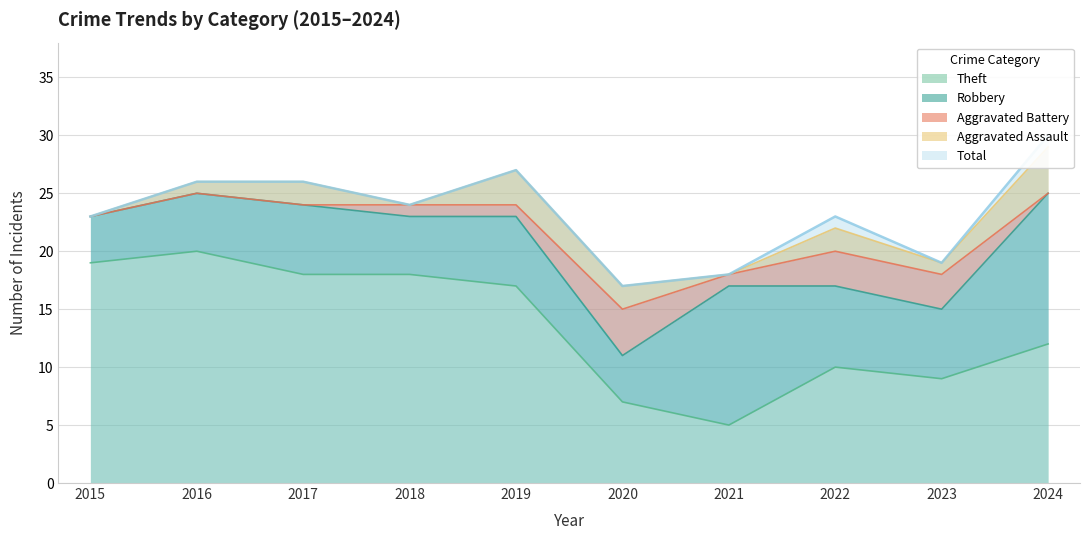

What is the total value across all series at 2017?

52